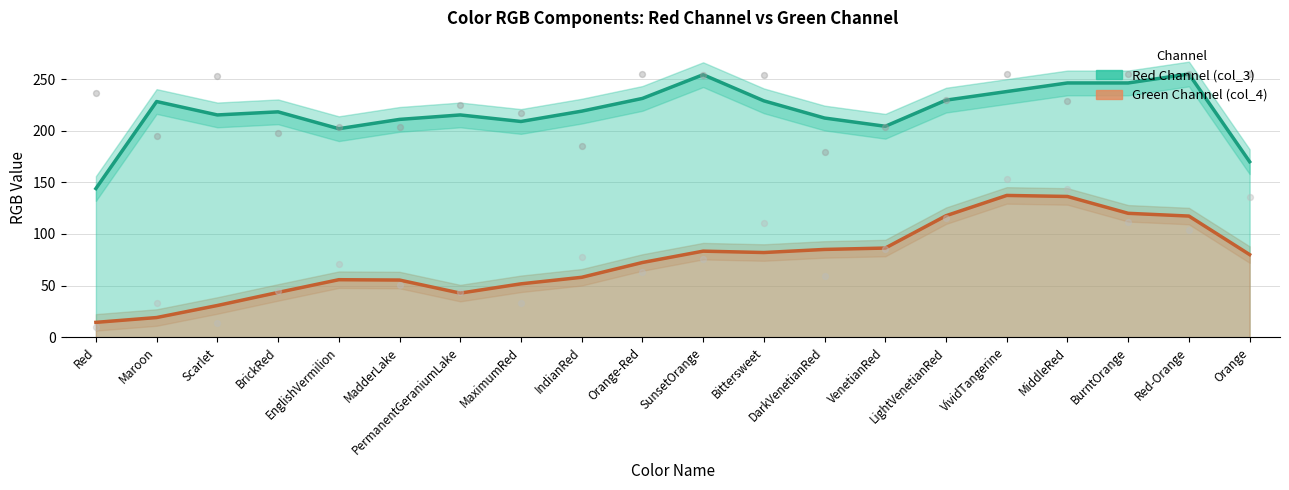

What are all the series names shown in the legend?

Red Channel (col_3), Green Channel (col_4)